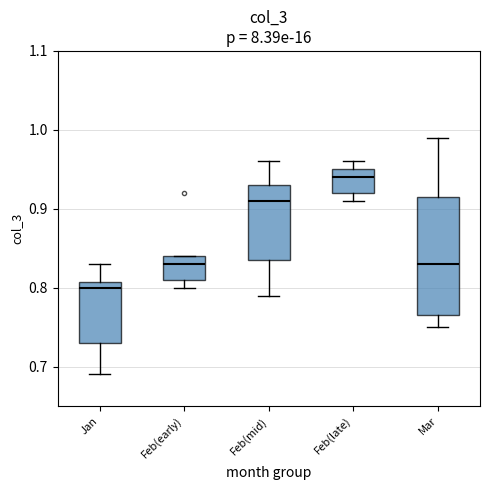

Reading left to right, transcribe this box plot: for each box, give where its median line is, the range the box spans, and where its two whiskers end, as read against the y-axis. The values are not printed on the chart, so give them approximately, as read against the axis.

Jan: median 0.80, box 0.73 to 0.81, whiskers 0.69 to 0.83
Feb(early): median 0.83, box 0.81 to 0.84, whiskers 0.80 to 0.84
Feb(mid): median 0.91, box 0.84 to 0.93, whiskers 0.79 to 0.96
Feb(late): median 0.94, box 0.92 to 0.95, whiskers 0.91 to 0.96
Mar: median 0.83, box 0.77 to 0.92, whiskers 0.75 to 0.99